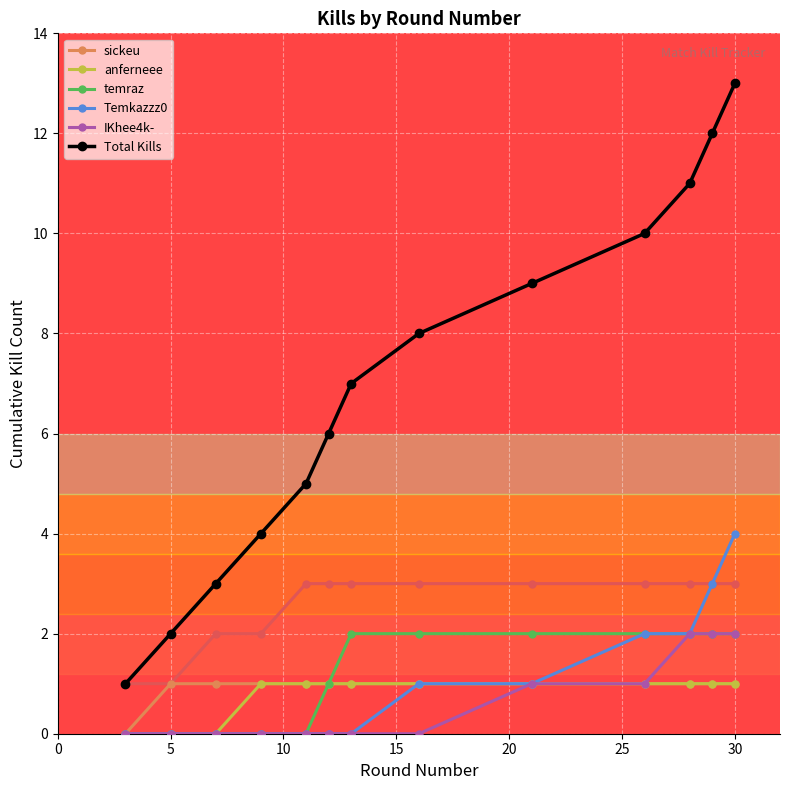

What is the value of the sickeu point at the 3rd from the left?

1